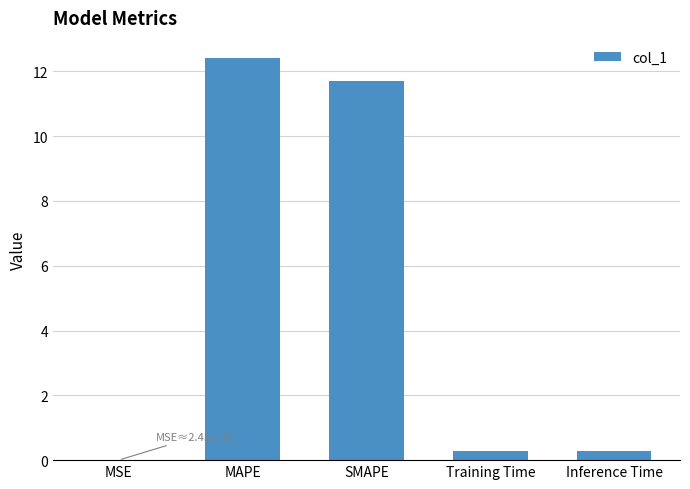

What is the approximate value at Inference Time?

0.3